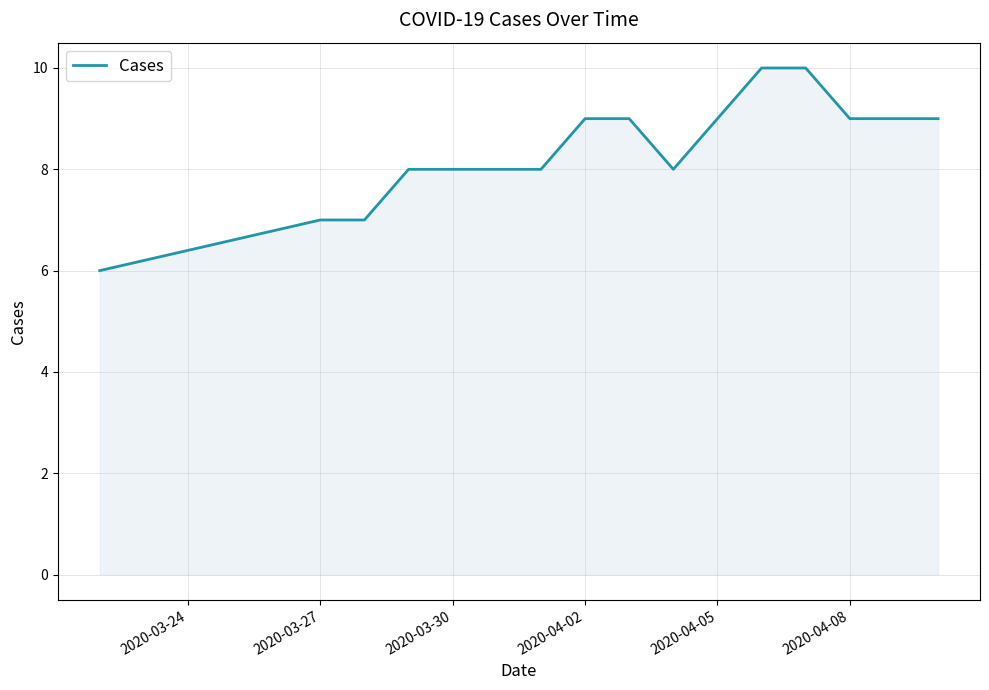

Does the chart have visible grid lines?

Yes